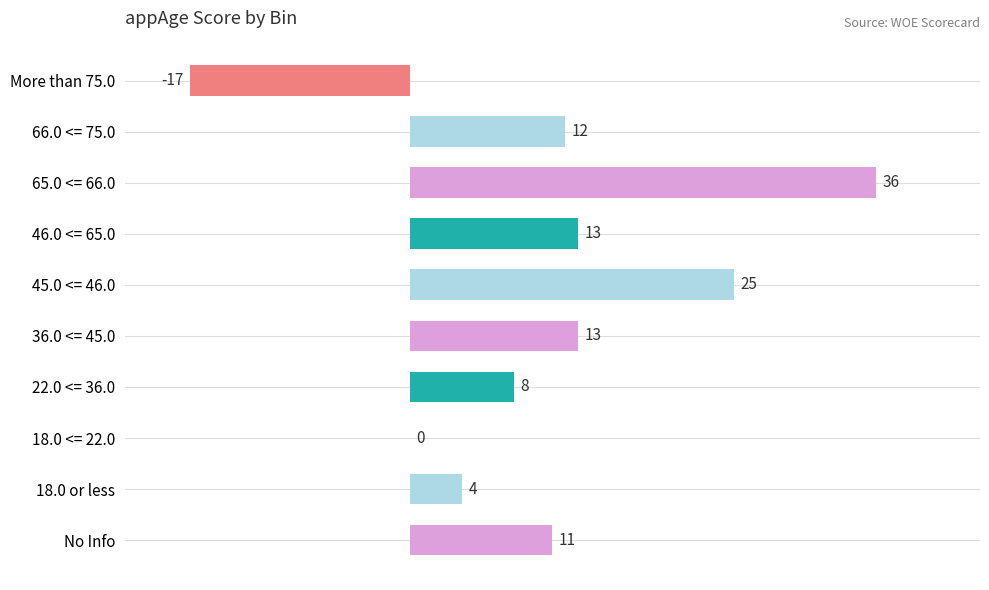

Approximately how many times larger is the value at 65.0 <= 66.0 compared to 66.0 <= 75.0?

3.0